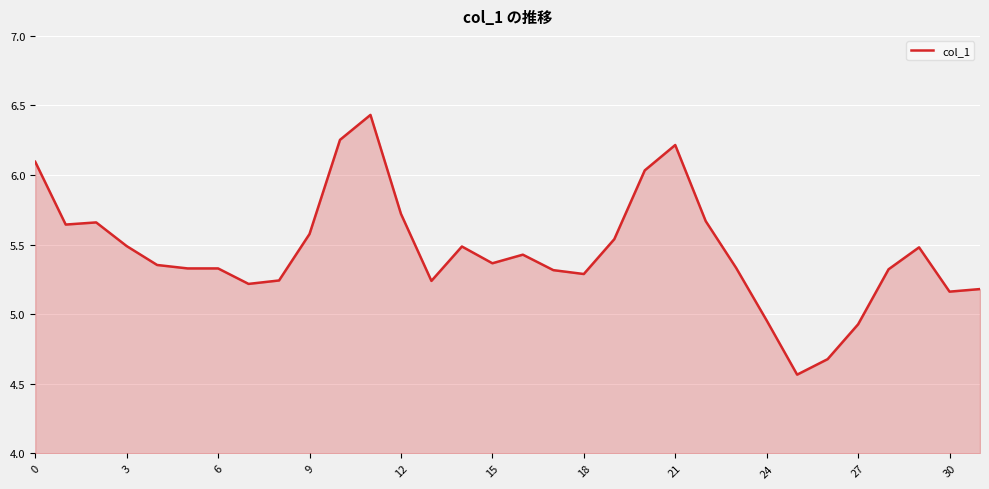

What is the difference between the maximum and minimum values?

1.9